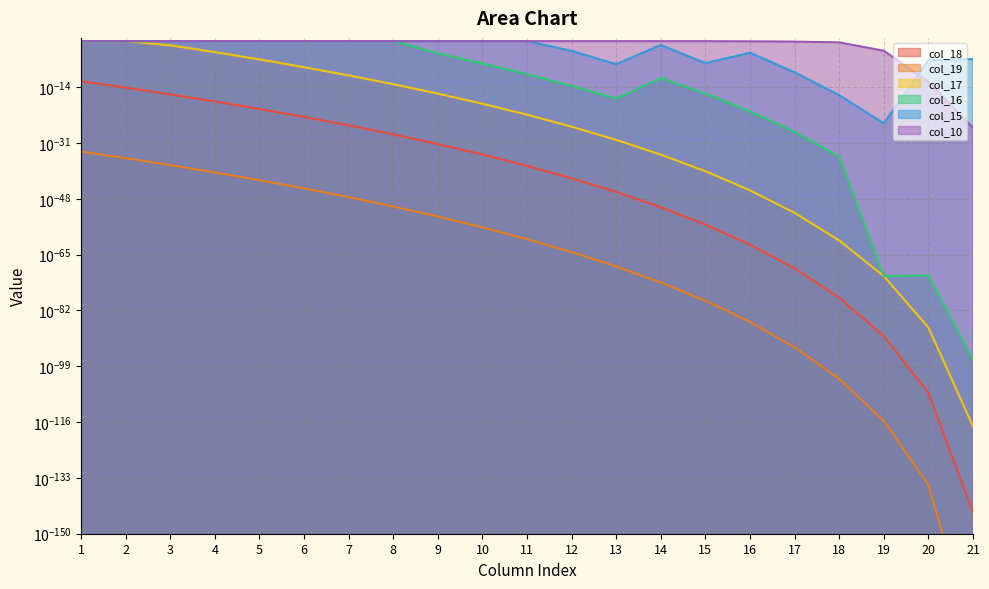

What is the spread (max minus min) of values at 4?

1.0